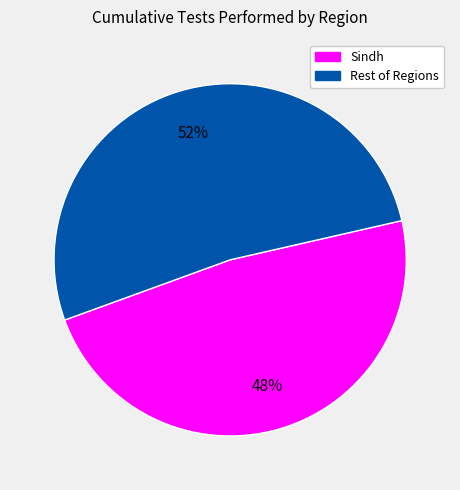

To the nearest percent, what is the difference between the largest and smallest slice percentages?

4%